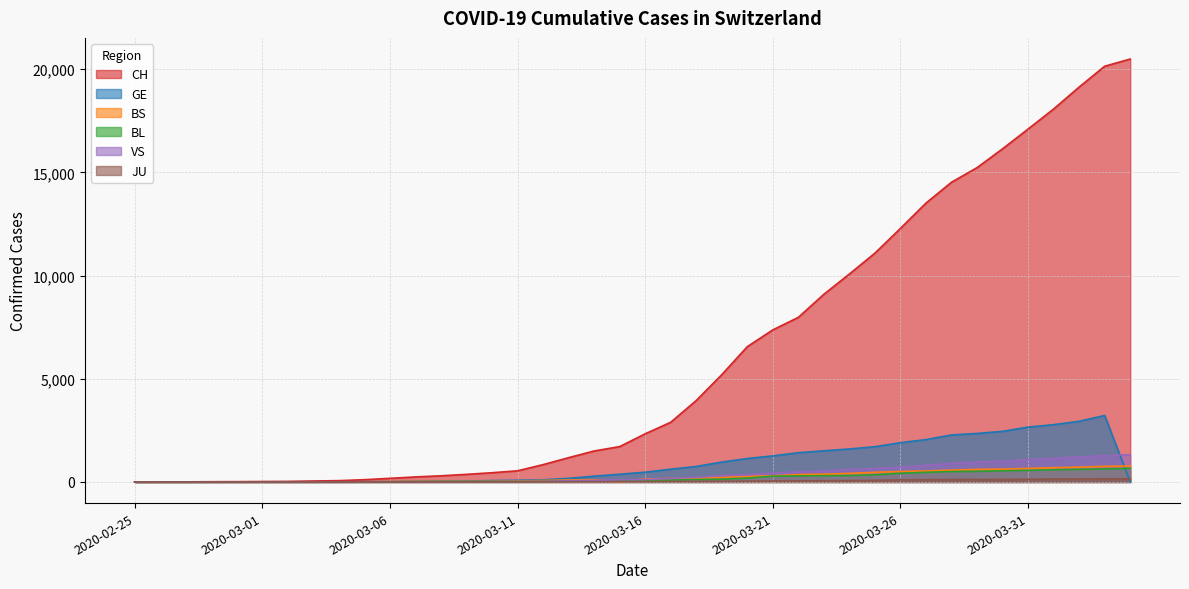

What is the average value of the CH series?

6018